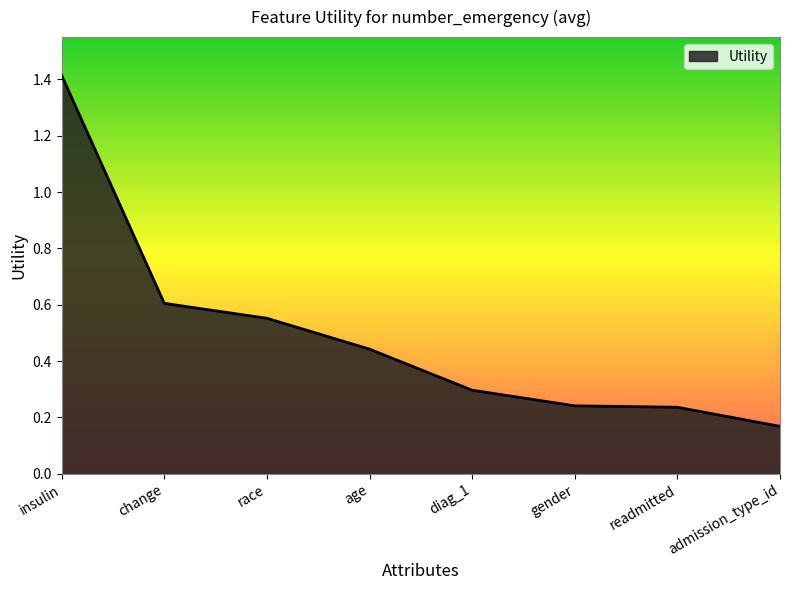

How many lines are shown in the chart?

1